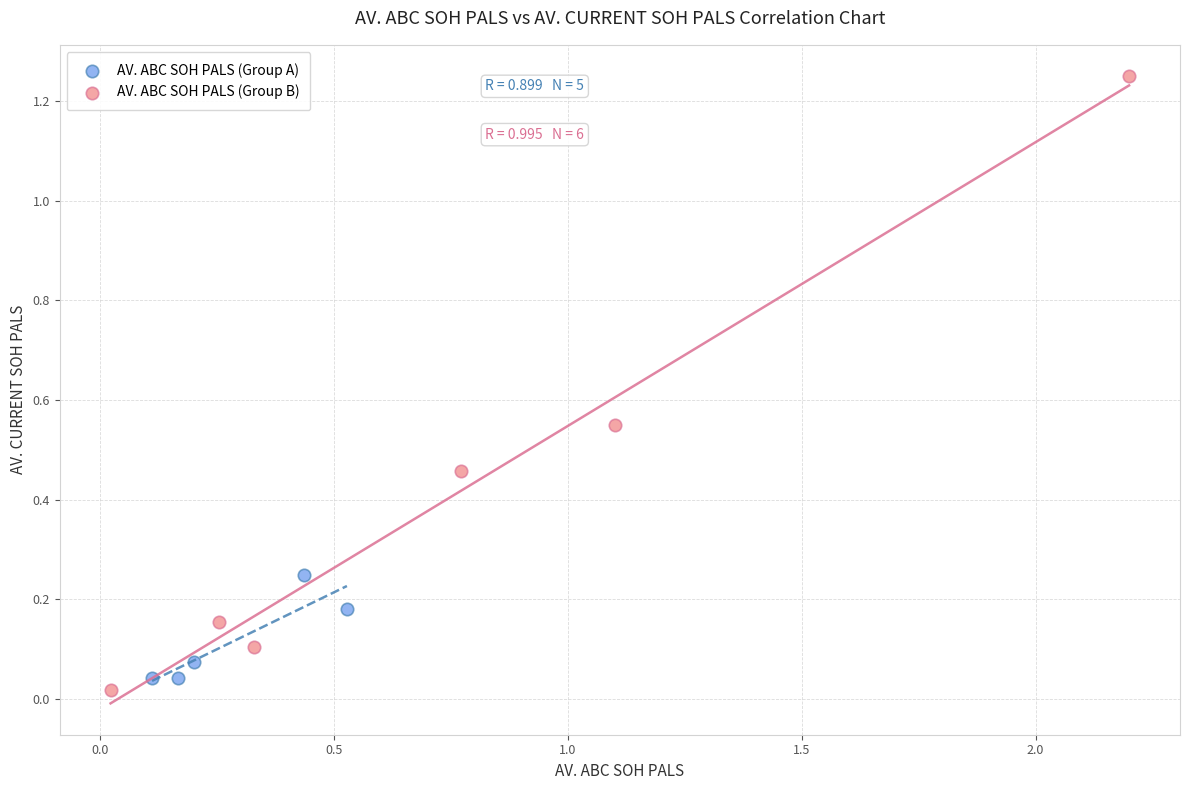

Which series has the widest spread of Y values?

AV. ABC SOH PALS (Group B)